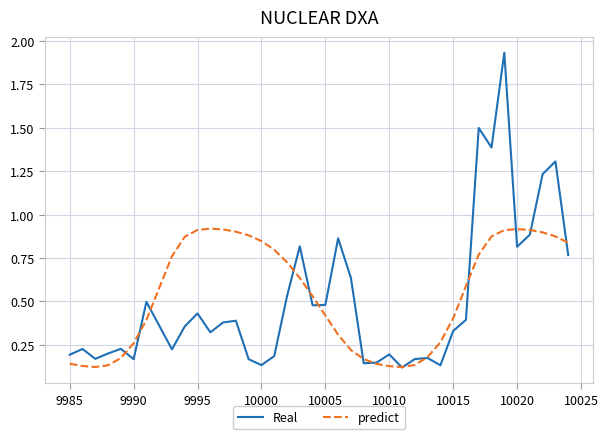

Which series has the largest range (max minus min)?

Real